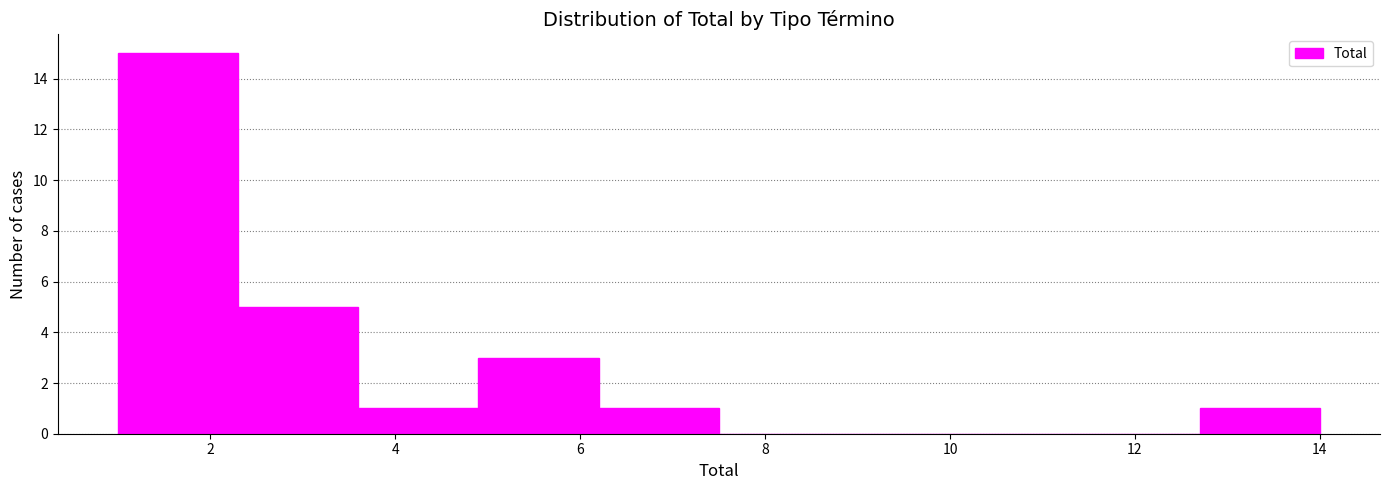

How tall is the bar that spans 3.6 to 4.9 on the x-axis? Neither the bar edges nor the heights are printed on the chart, so give them approximately, as read against the axes.

1